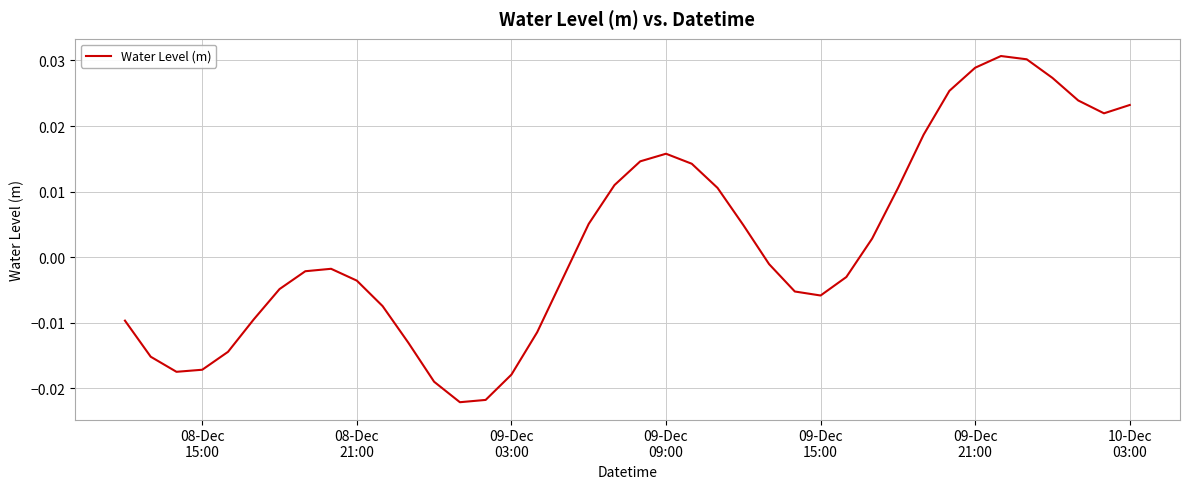

Does the chart have visible grid lines?

Yes